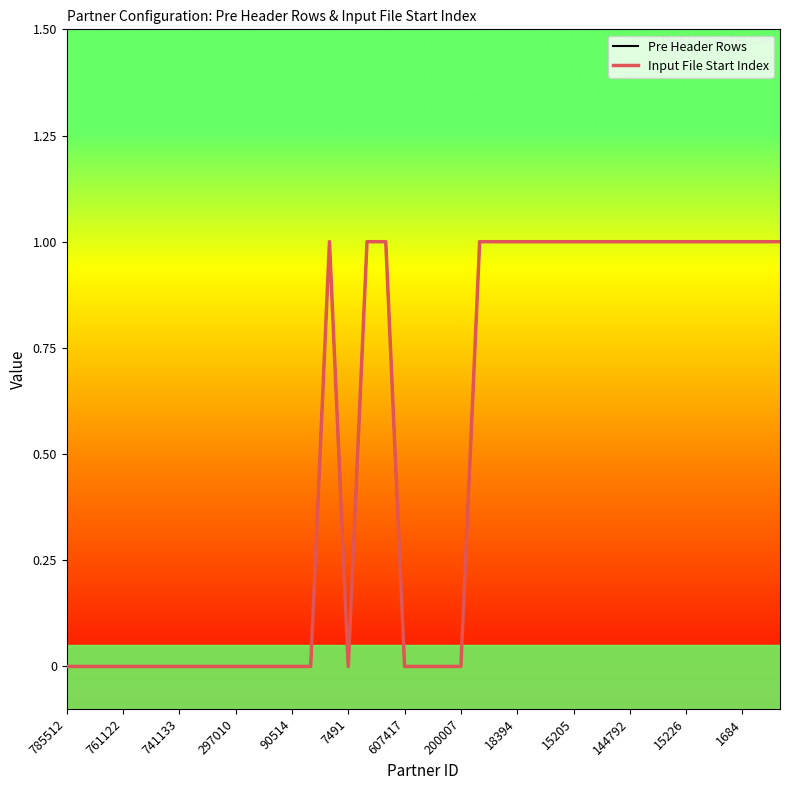

Does the chart display data point markers on the line(s)?

No